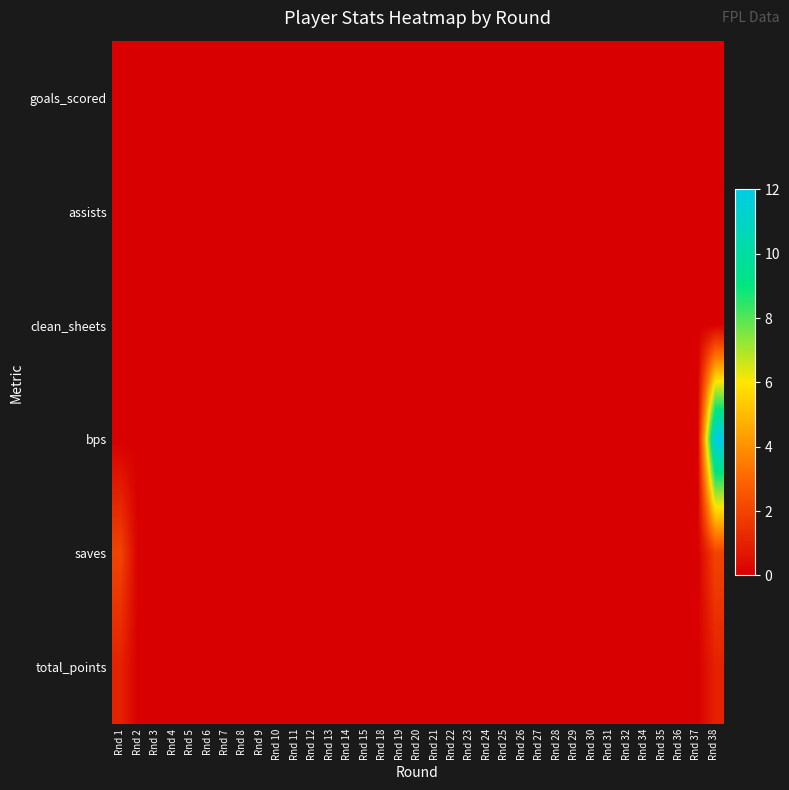

Which series has the largest total across all categories?

bps